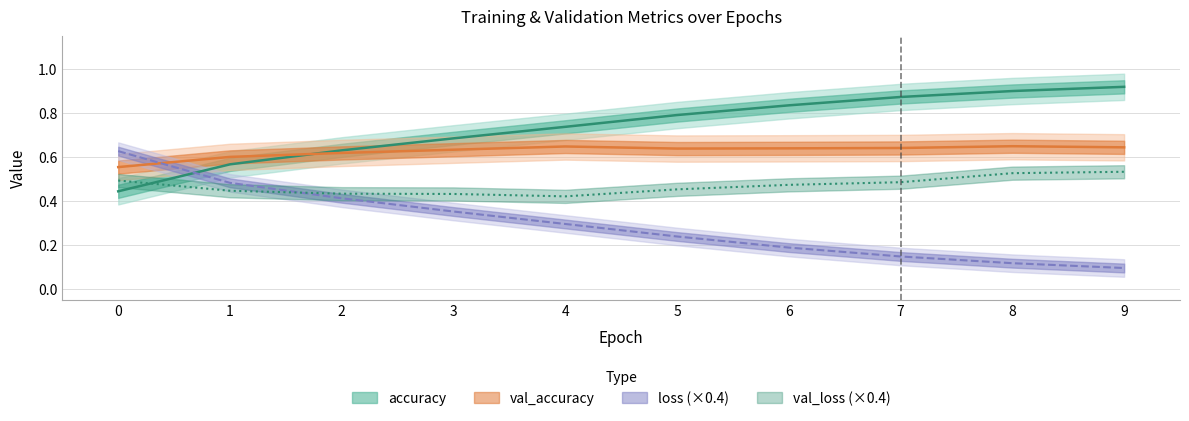

True or false: loss has a value of 0.2 at 5.

True